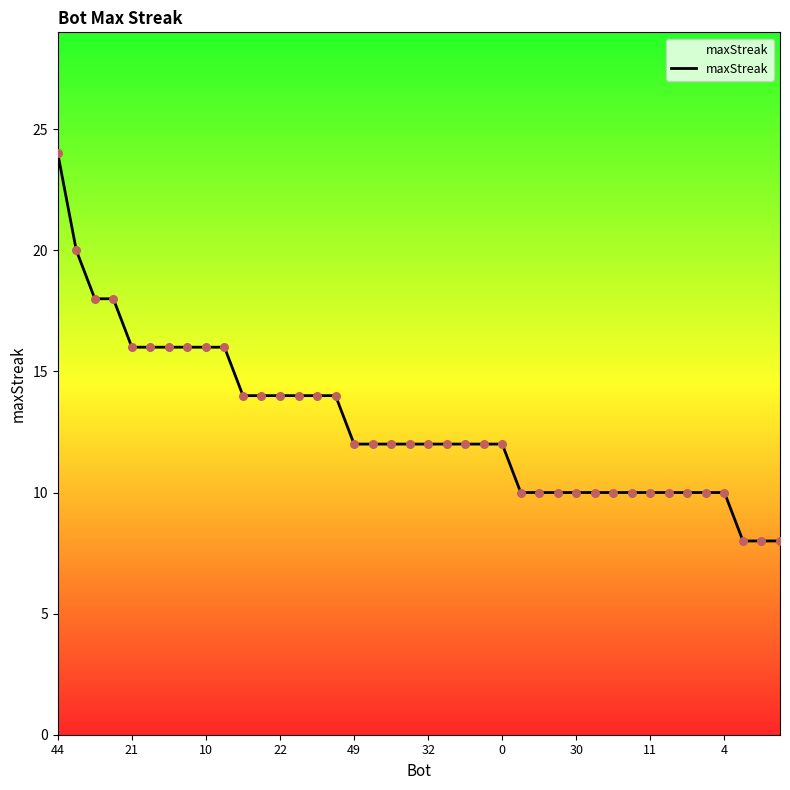

What is the minimum value shown in the chart?

8